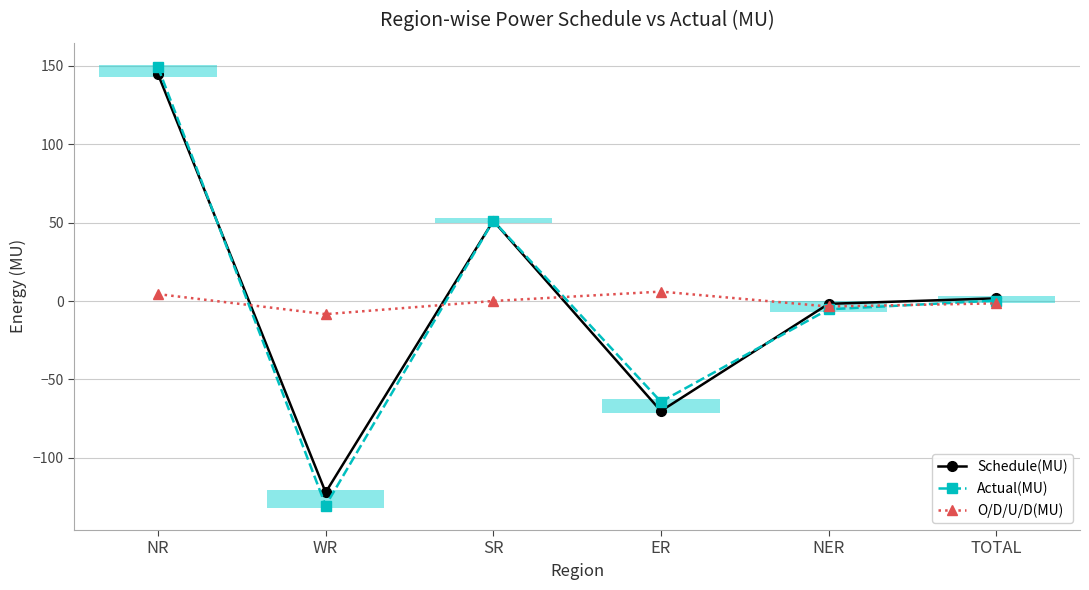

True or false: O/D/U/D(MU) has more than 0 interior local peaks.

True